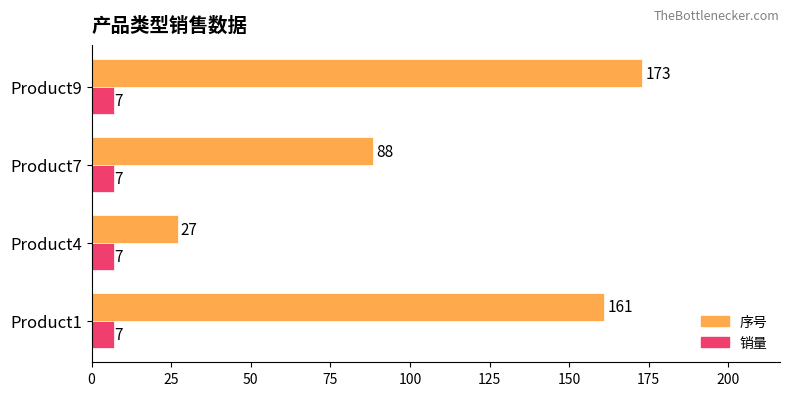

What is the greatest value displayed?

173.0